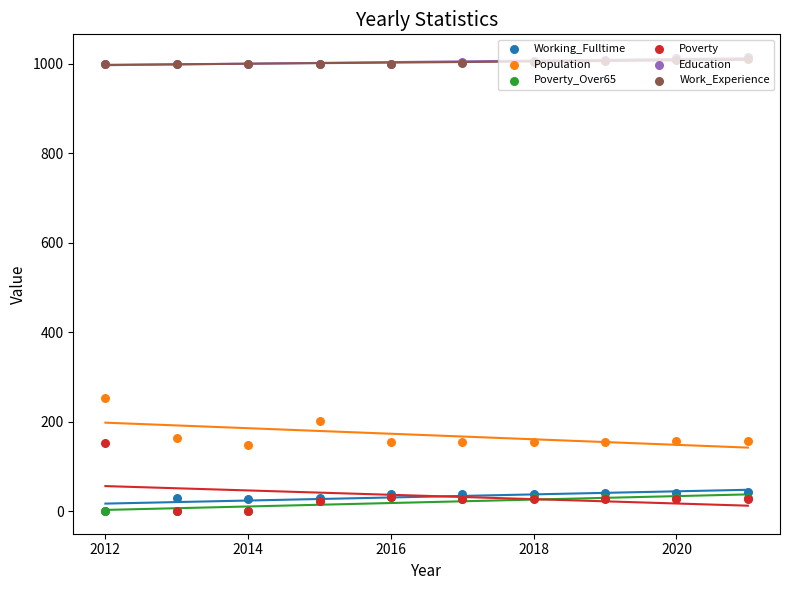

What is the total value across all series at 2014?

2177